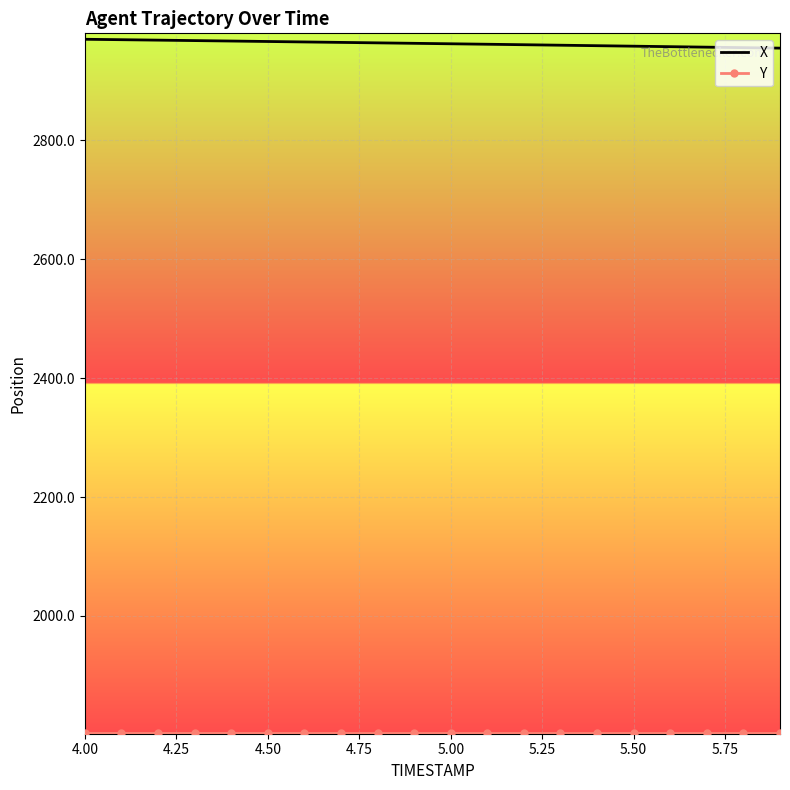

What is the lowest value of the X series?

2955.2